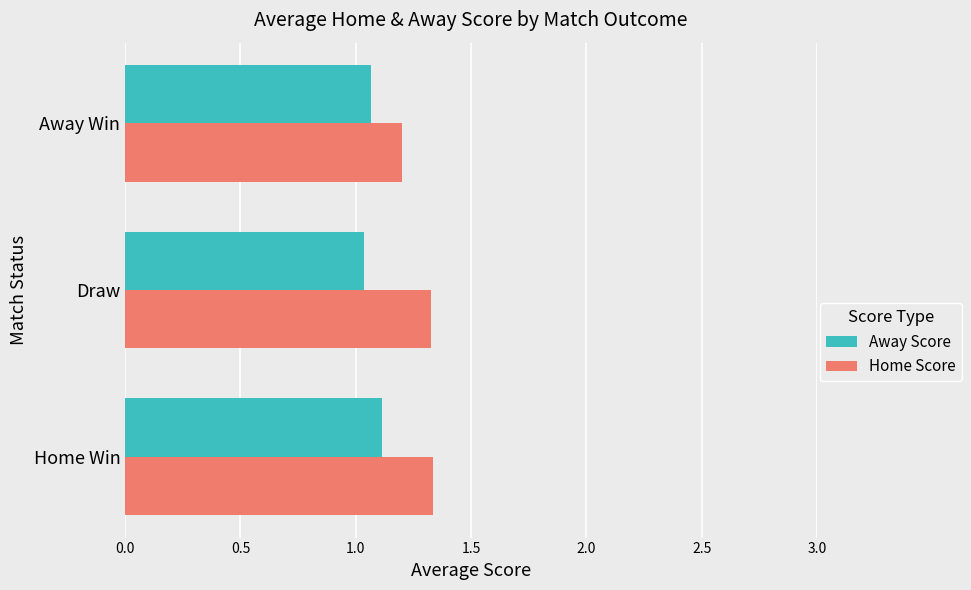

At Away Win, list the series in order from largest to smallest.

Home Score, Away Score